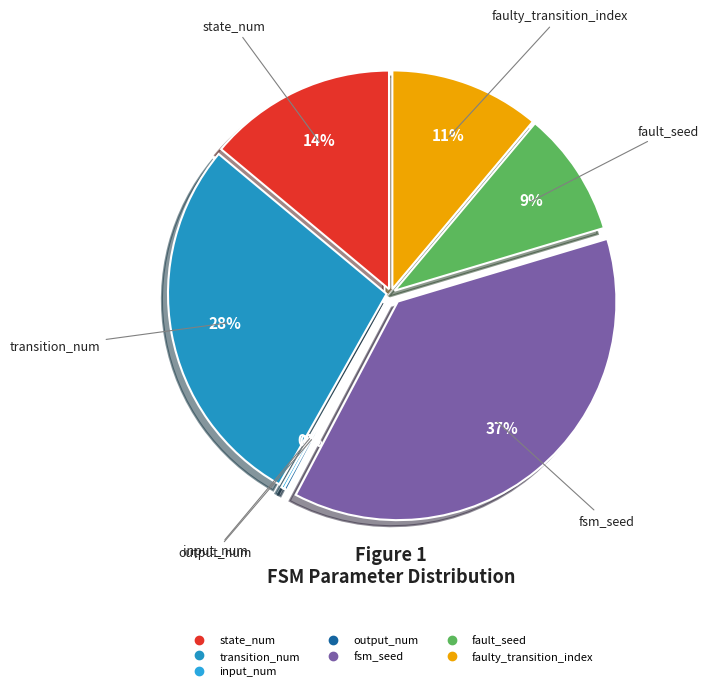

True or false: fsm_seed accounts for 37% of the total.

True